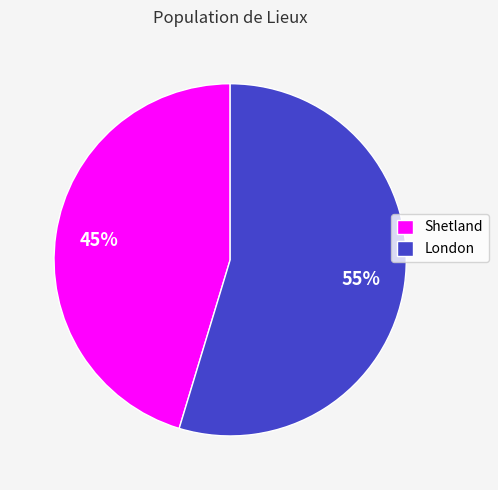

Is there a majority slice in this chart?

Yes